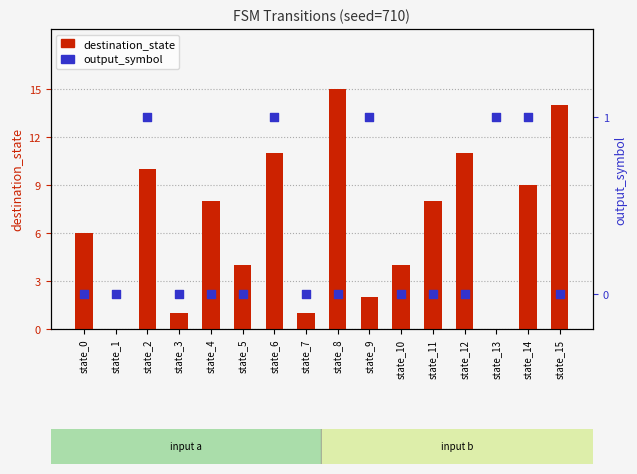

Which series has the largest total across all categories?

destination_state